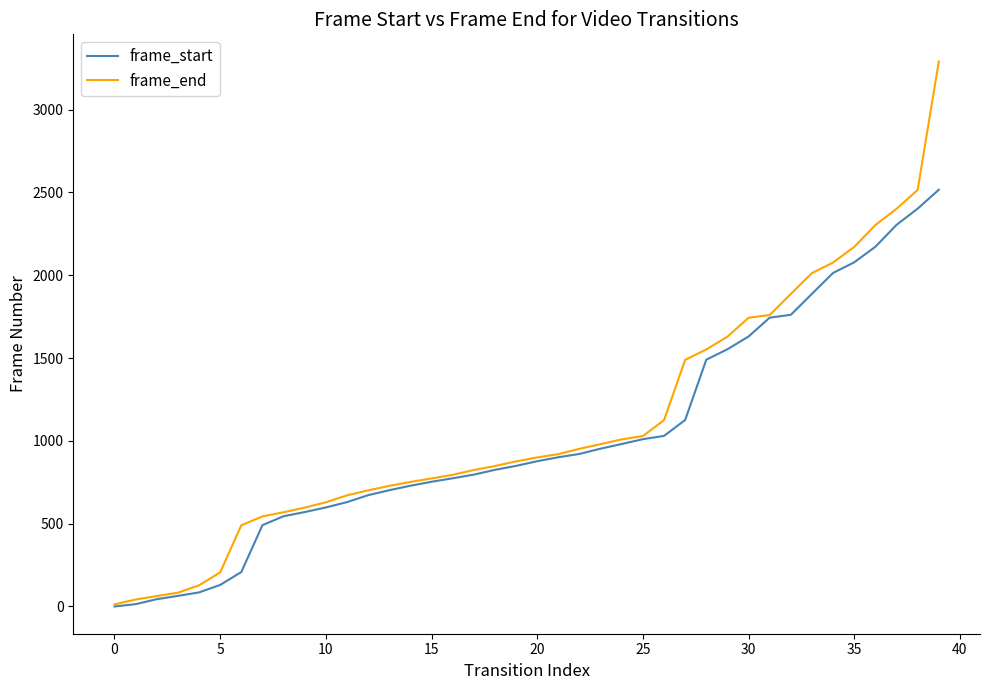

What is the maximum value for frame_start?

2516